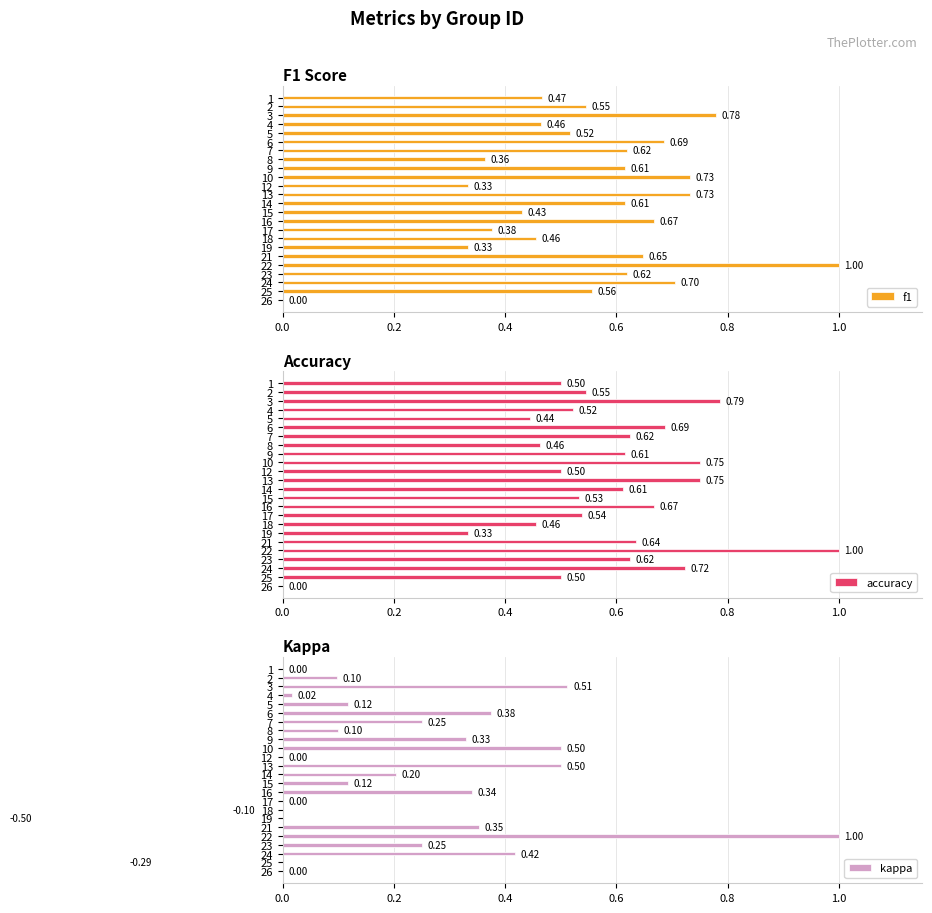

Rank the series by their maximum value, from lowest to highest.

f1, accuracy, kappa